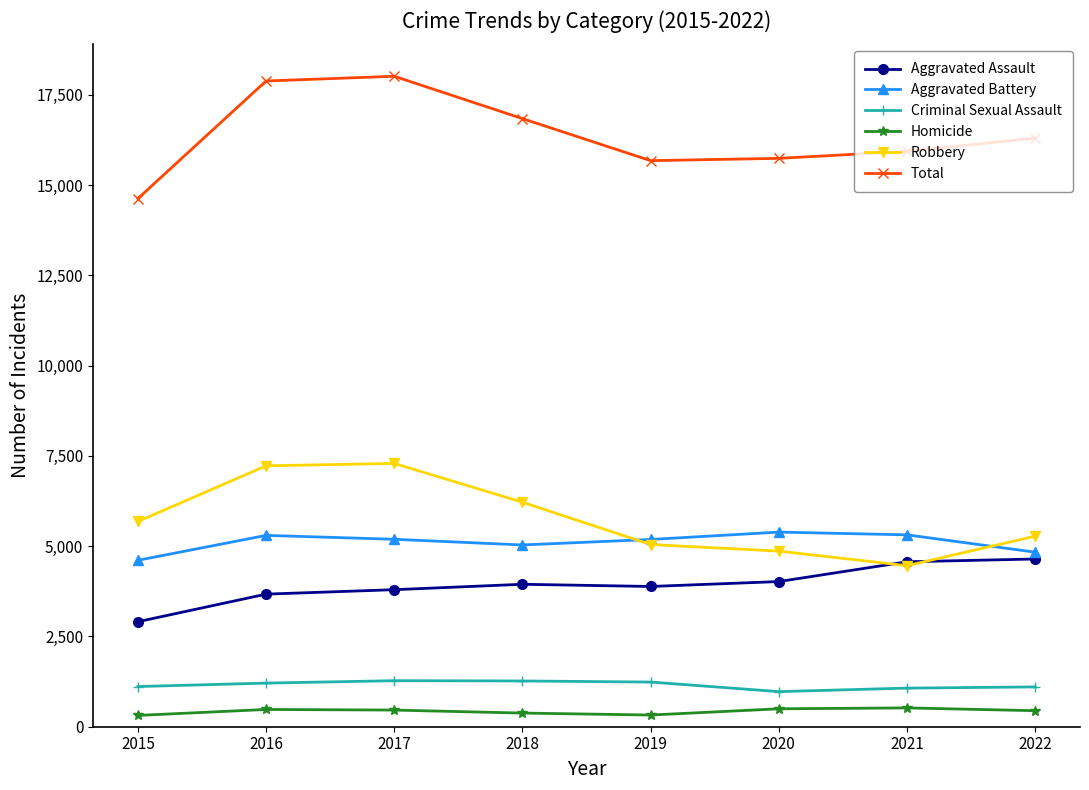

How many interior local peaks does the Aggravated Battery series have?

2